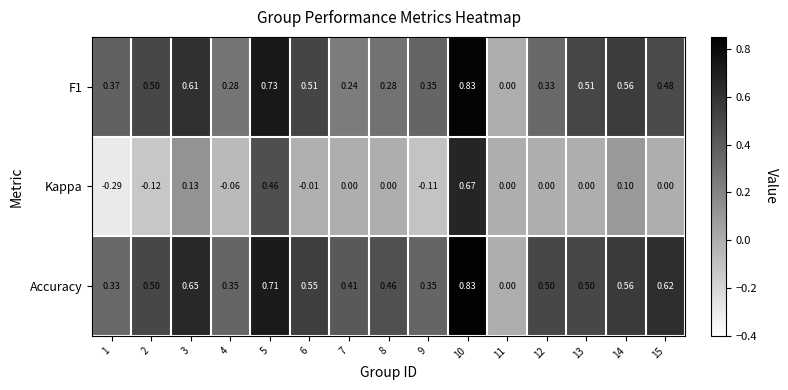

Which series has the largest total across all categories?

Accuracy